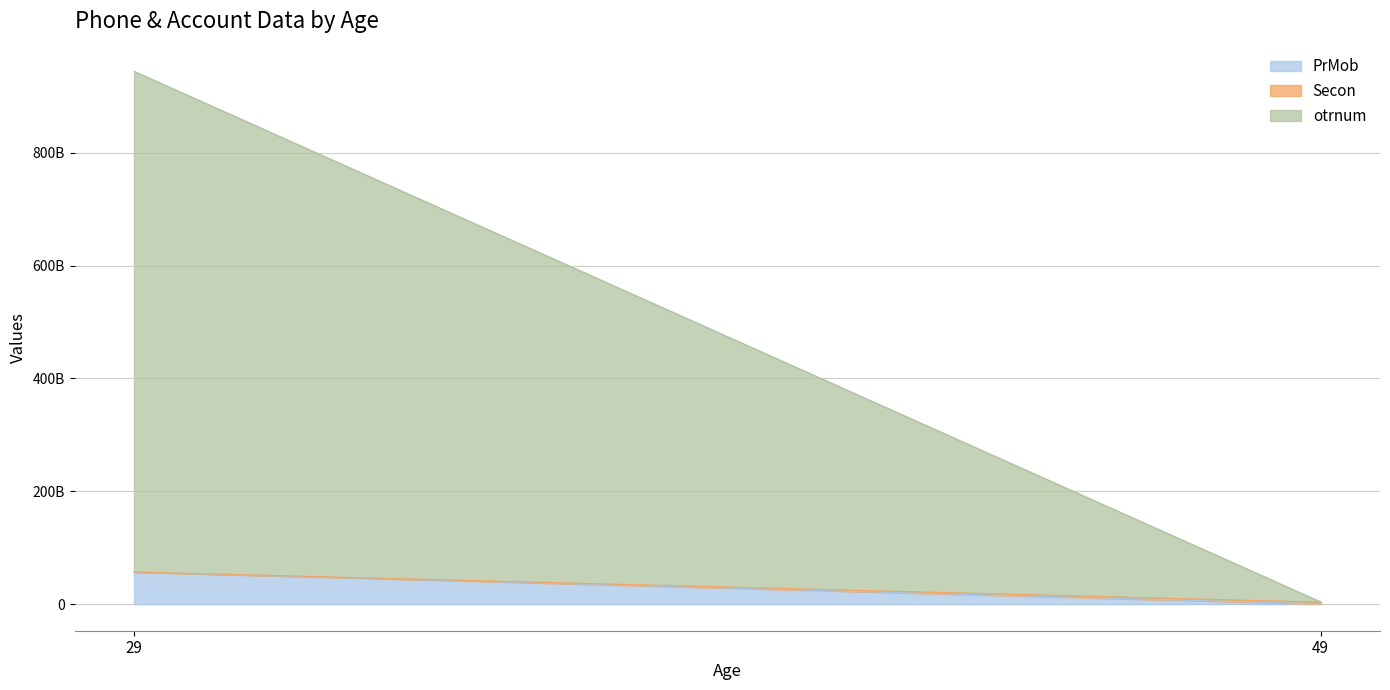

What is the difference between the otrnum values at 29 and 49?

886900001107